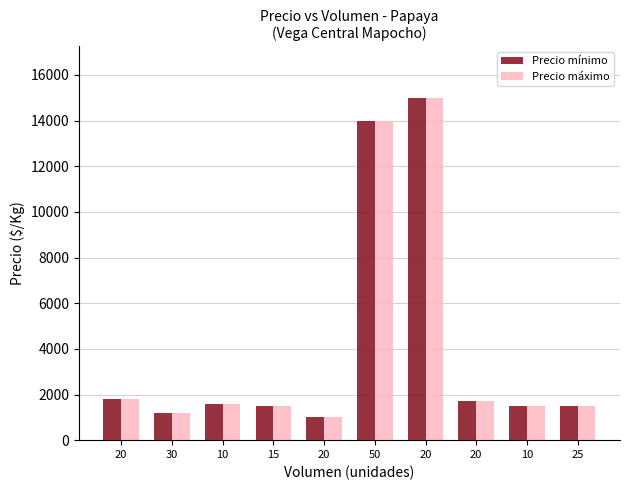

What is the minimum value for Precio mínimo?

1000